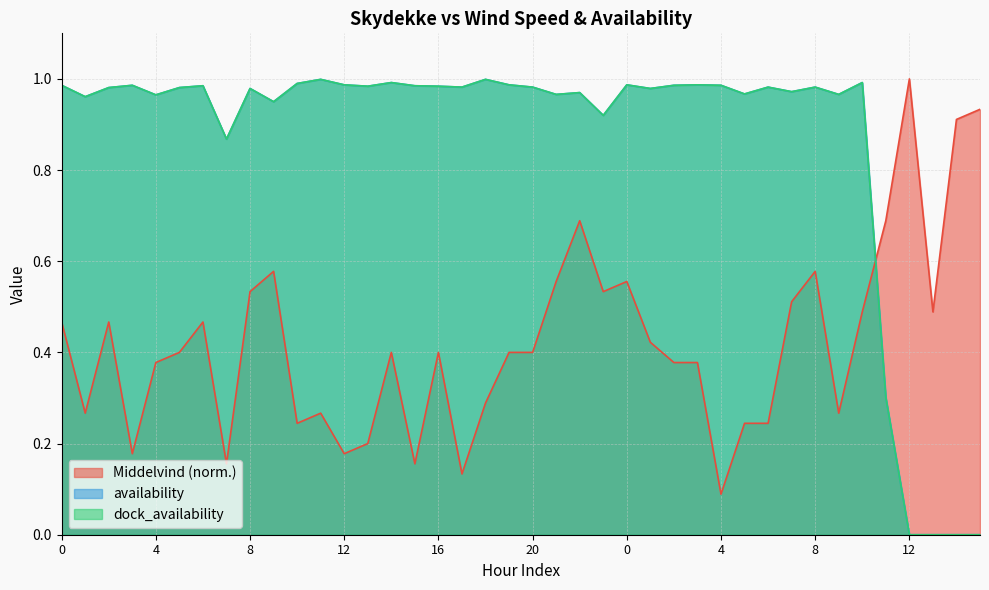

What is the label of the 10th point from the right?

6